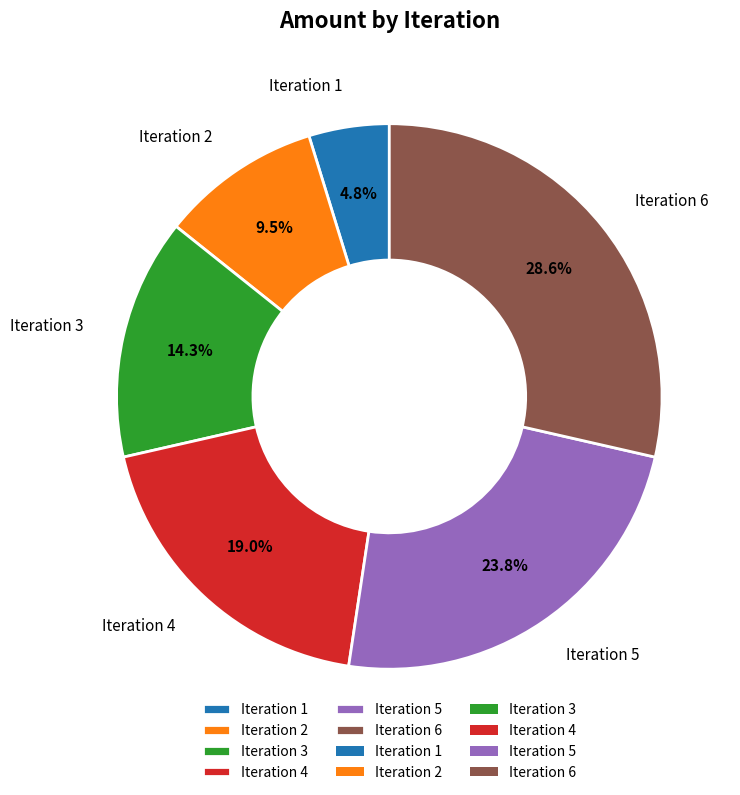

Is there a majority slice in this chart?

No